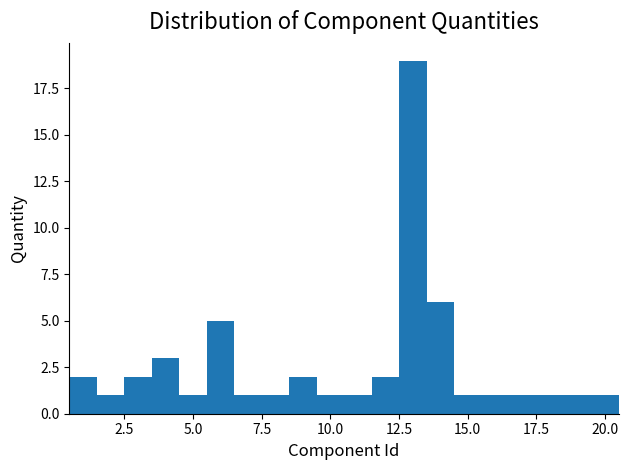

Read against the x-axis, roughly where is the centre of the tallest bar?

13.0